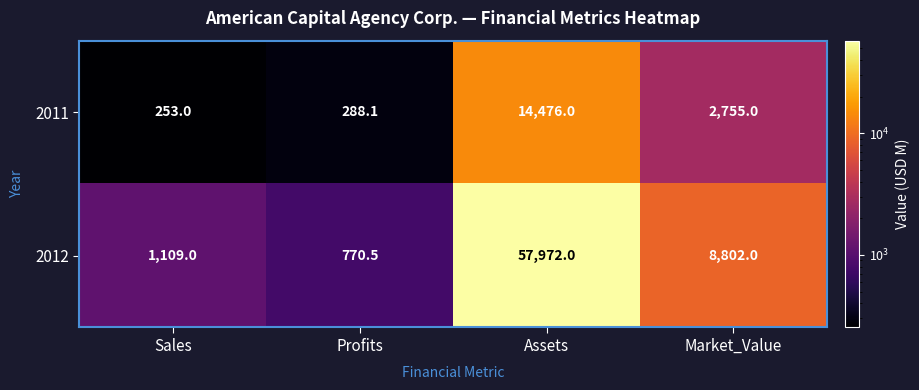

The 2011 series shows 7009.1 at Assets. True or false?

False